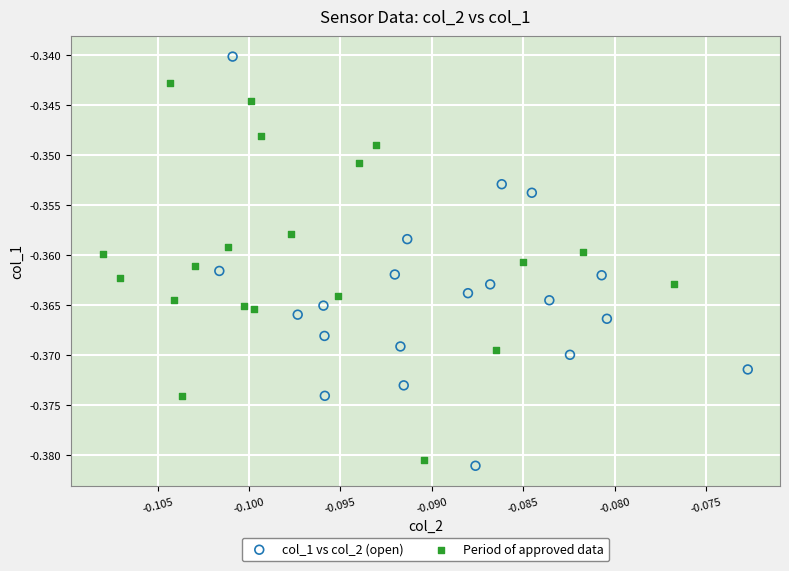

Which series contains the highest Y value?

col_1 vs col_2 (open)